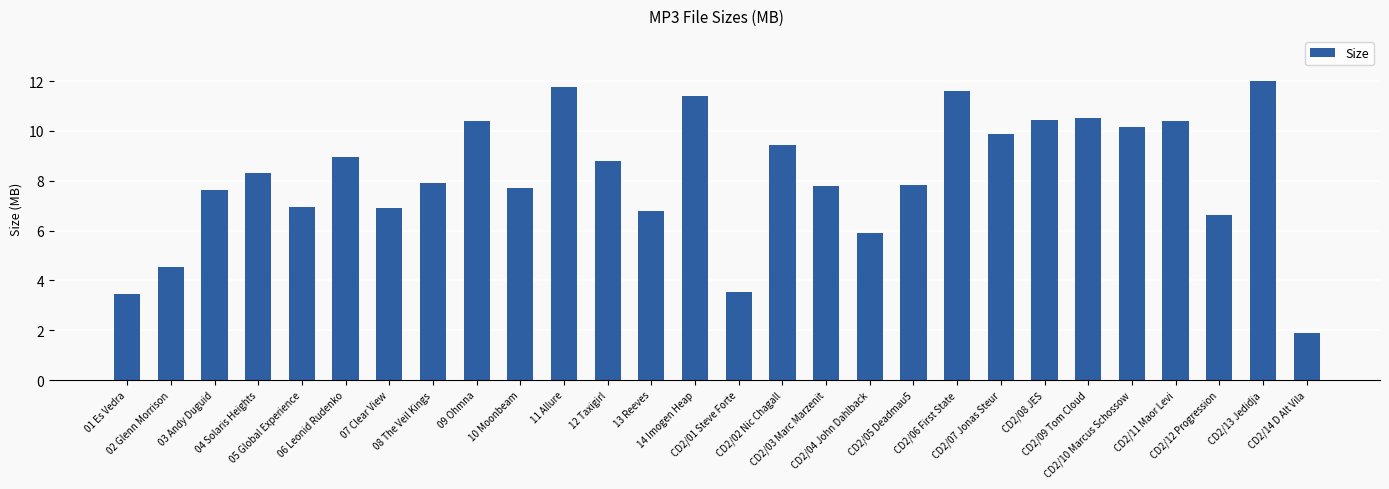

What is the value of the 27th bar from the left?

12.0